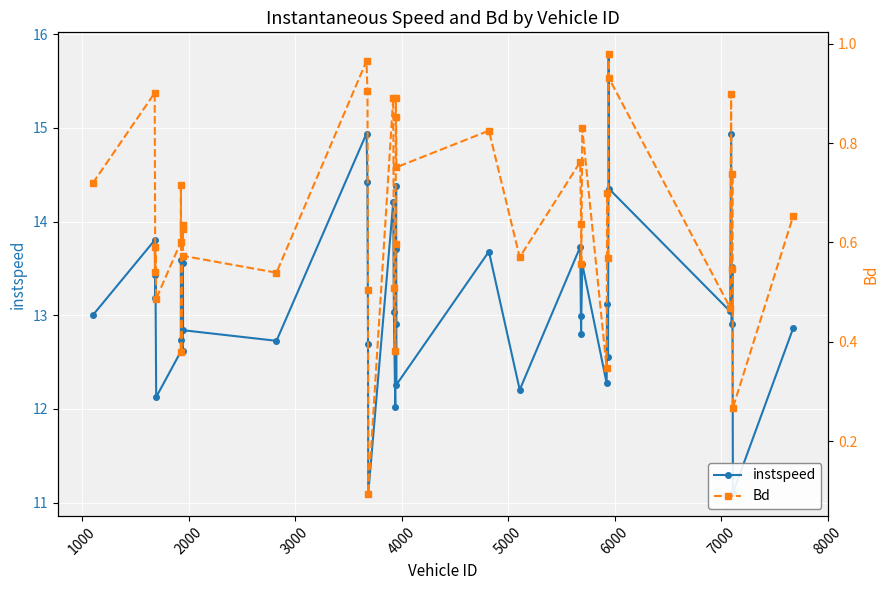

Does the chart display data point markers on the line(s)?

Yes